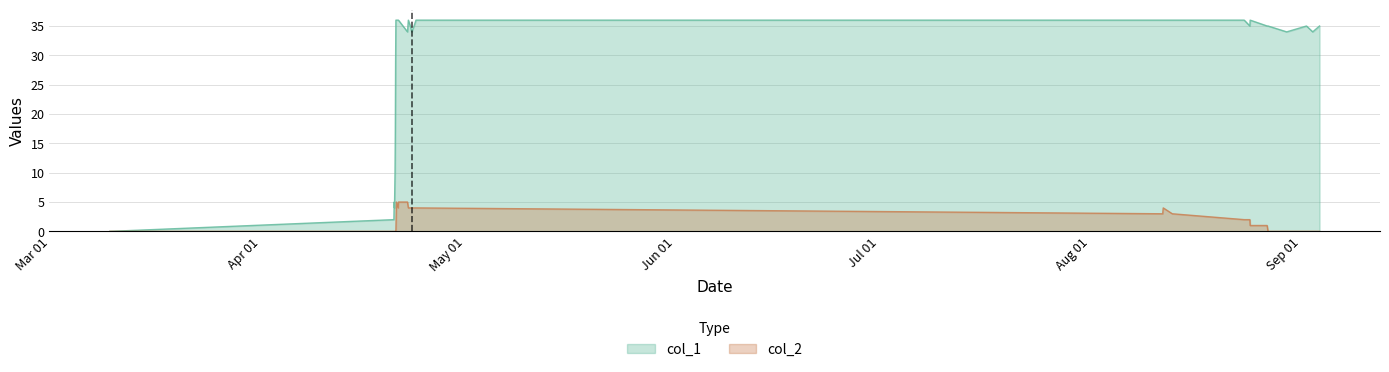

Which series has the largest total across all categories?

col_1